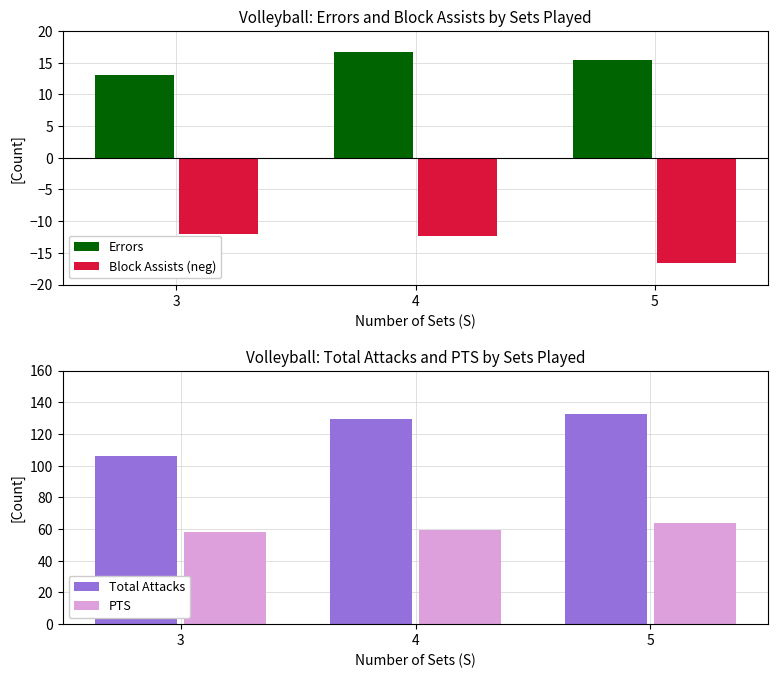

The value of Total Attacks at 5 is 203.0. True or false?

False